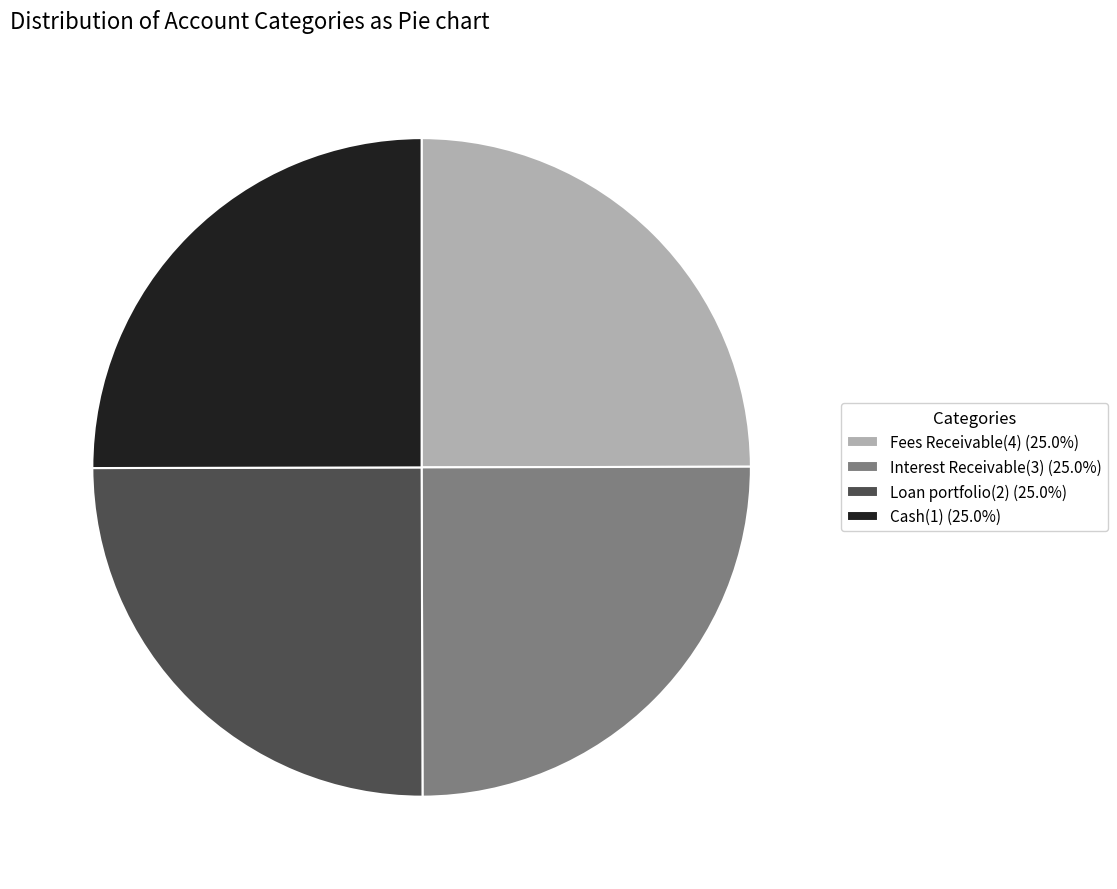

Is there a majority slice in this chart?

No